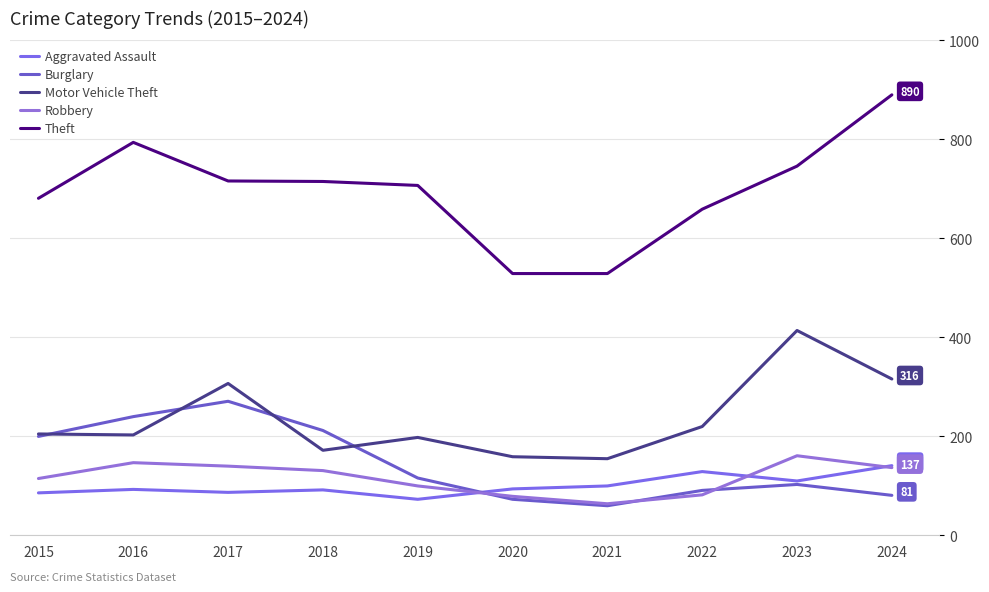

What is the total value across all series at 2018?

1322